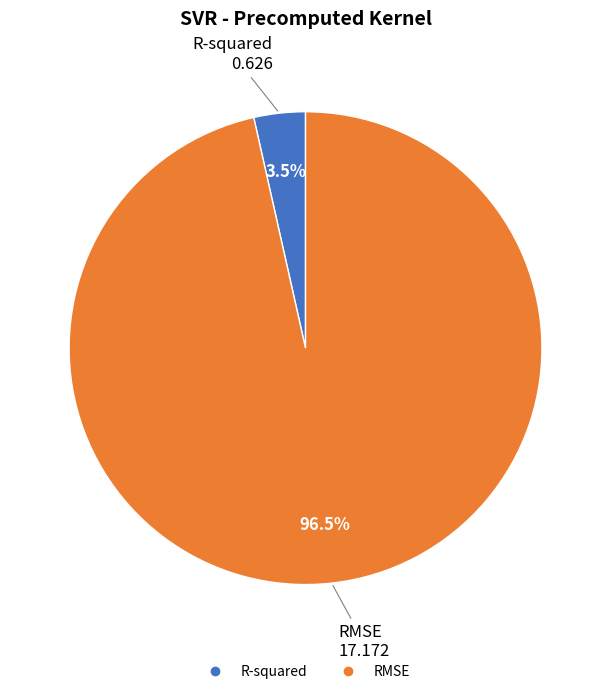

Rank the categories by value from highest to lowest.

RMSE, R-squared